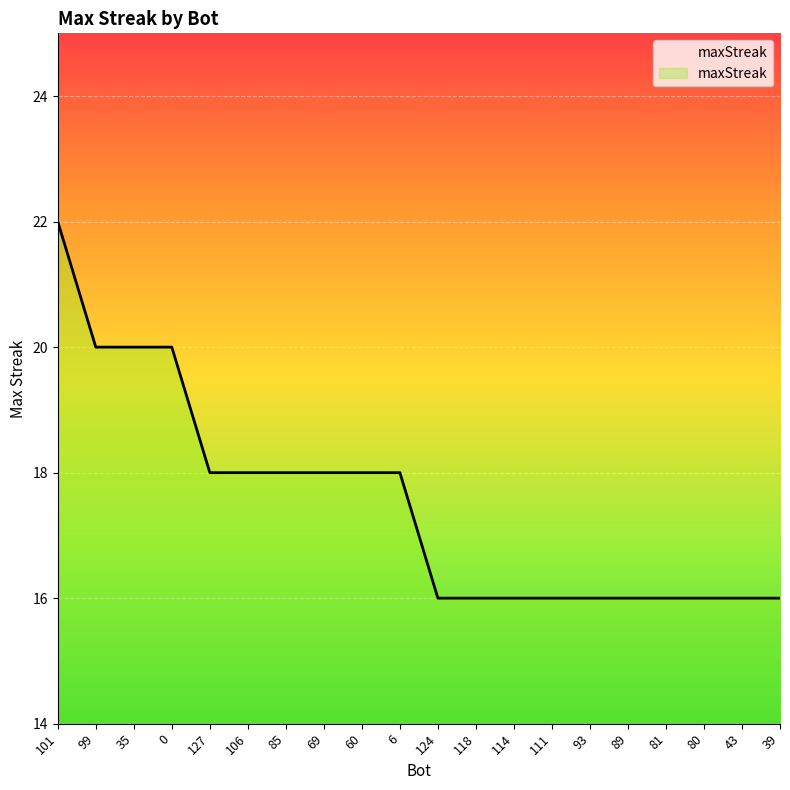

The chart shows a value of 6 at 39. True or false?

False